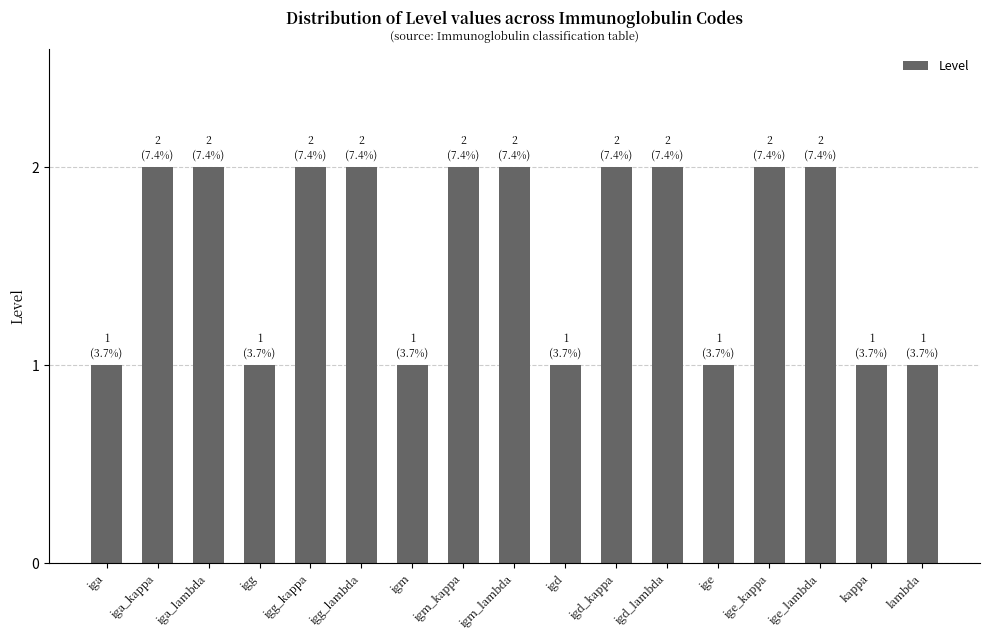

What is the sum of all values?

27